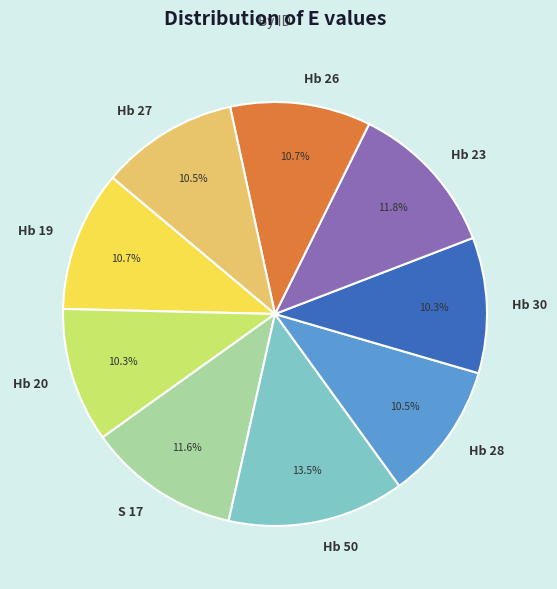

What percentage is the S 17 slice, to the nearest percent?

12%